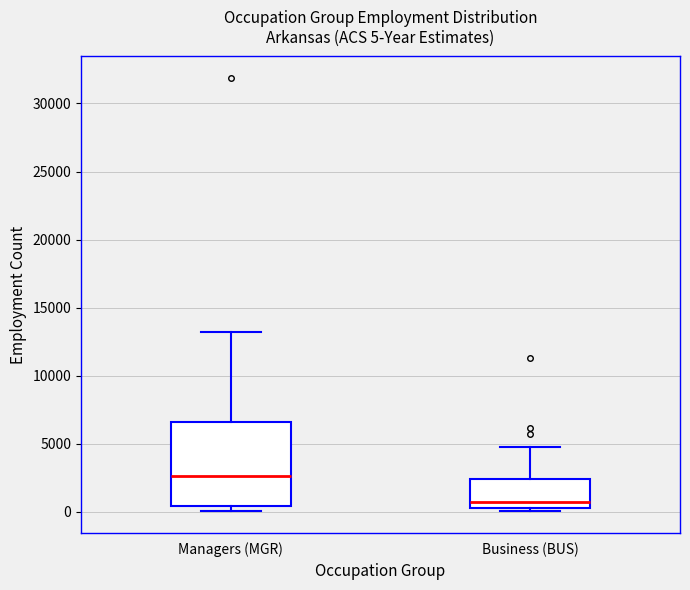

Which box's median line is the lowest?

Business (BUS)